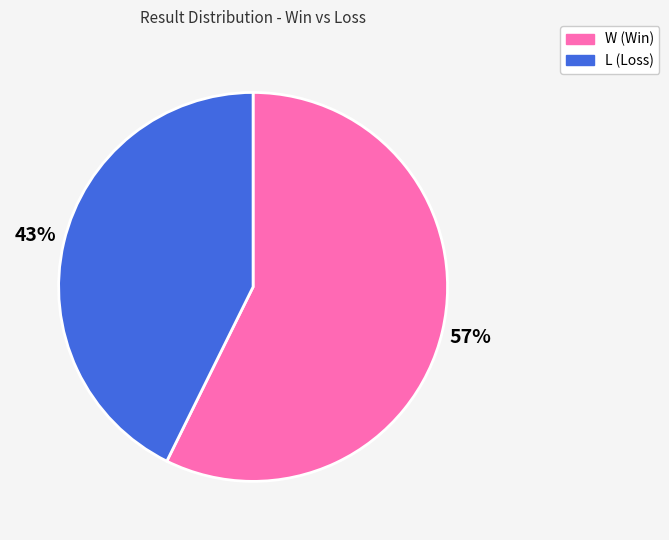

What is the ratio of the value at W to the value at L?

1.3